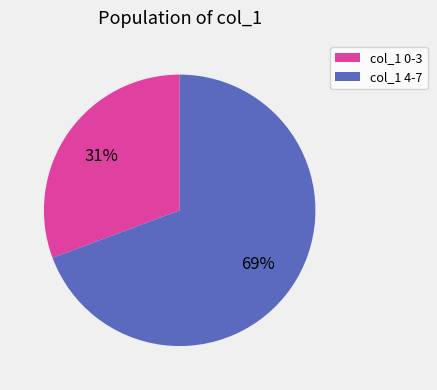

To the nearest percent, what is the average slice percentage?

50%